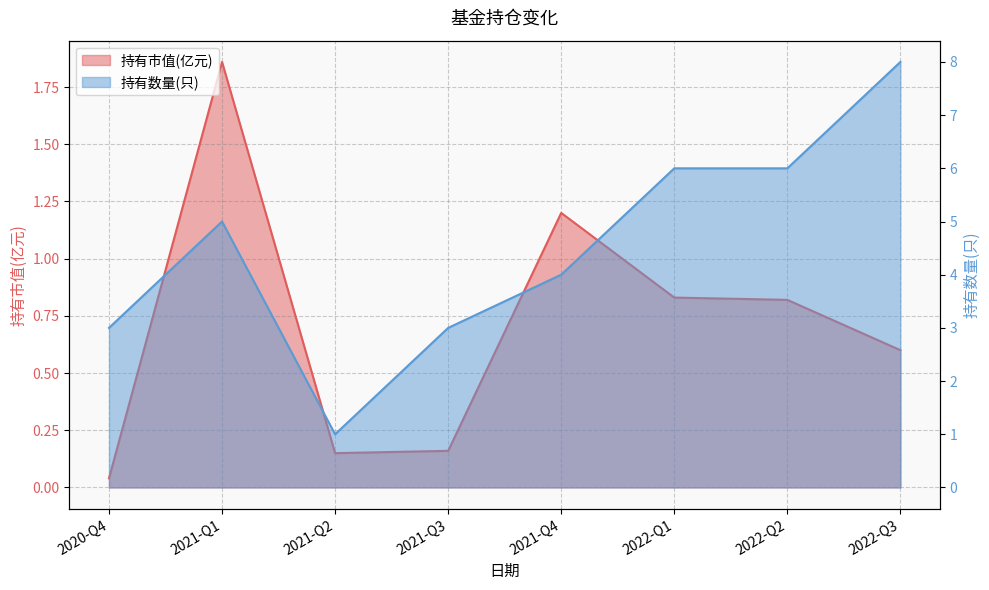

List the series in order of their overall mean, highest first.

持有数量(只), 持有市值(亿元)